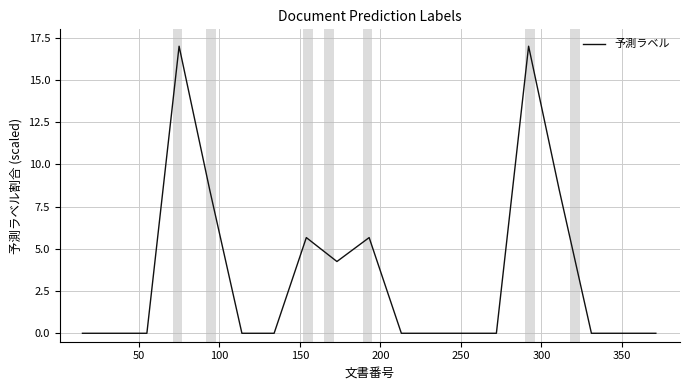

What is the maximum value shown in the chart?

17.0